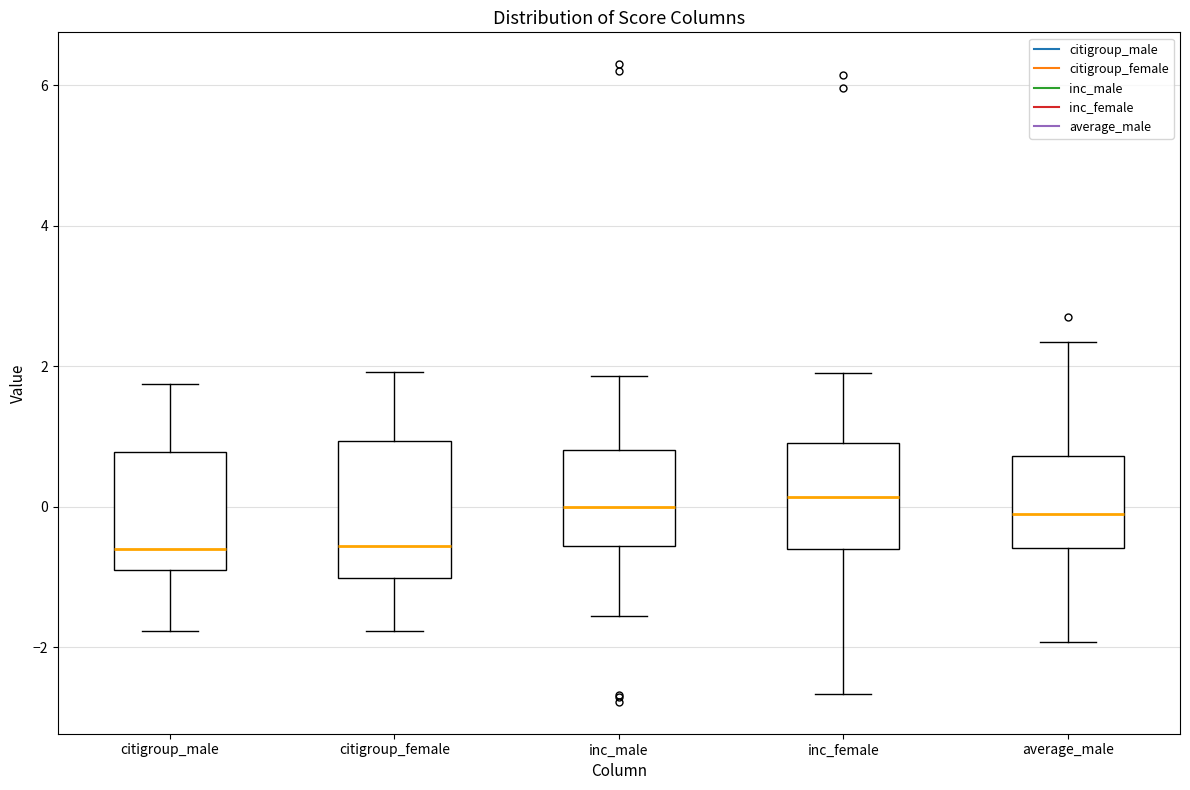

Reading left to right, read every box against the y-axis: the position of its median line, the range the box covers, and the ends of its whiskers. The values are not printed on the chart, so give them approximately, as read against the axis.

citigroup_male: median -0.6, box -1.0 to 0.8, whiskers -1.8 to 1.8
citigroup_female: median -0.6, box -1.0 to 1.0, whiskers -1.8 to 2.0
inc_male: median 0.0, box -0.6 to 0.8, whiskers -1.6 to 1.8
inc_female: median 0.2, box -0.6 to 1.0, whiskers -2.6 to 2.0
average_male: median -0.2, box -0.6 to 0.8, whiskers -2.0 to 2.4